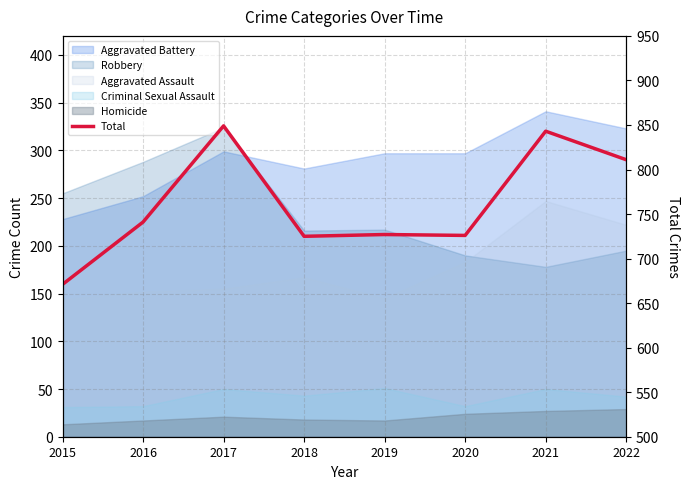

How many points are lower than both their immediate neighbors (excluding endpoints)?

2